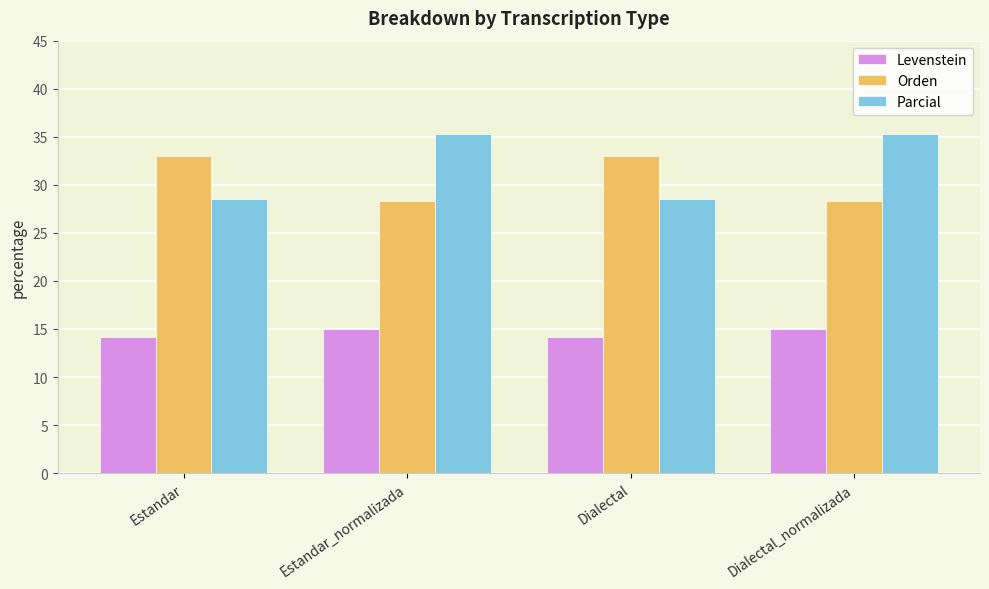

The value of Parcial at Dialectal_normalizada is 35.3. True or false?

True